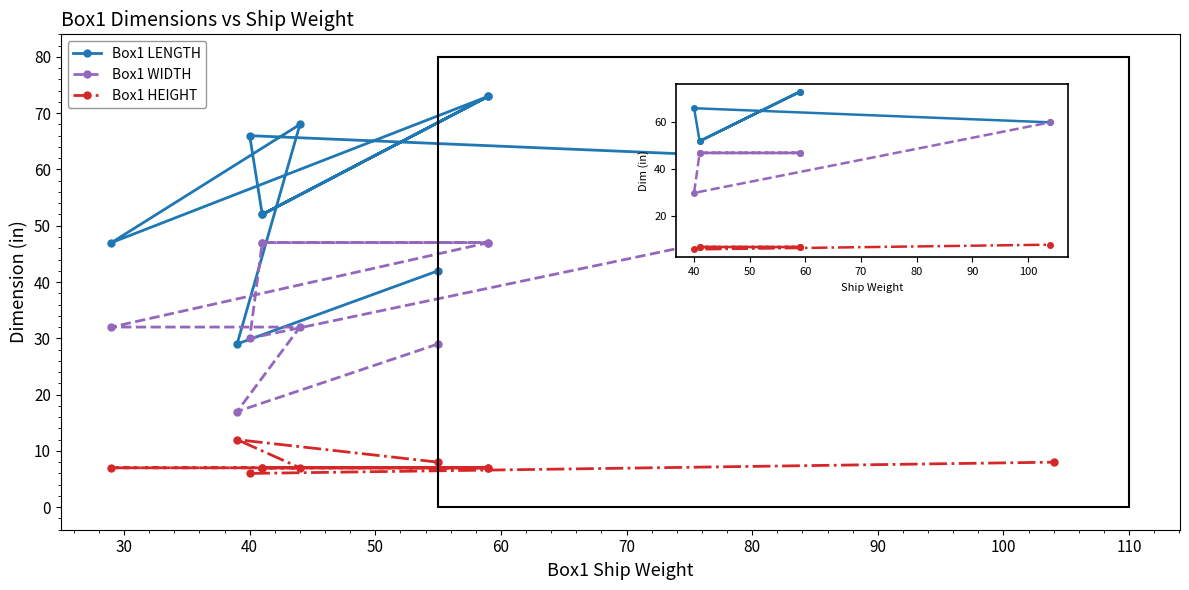

True or false: Box1 LENGTH has more than 1 interior local peaks.

True